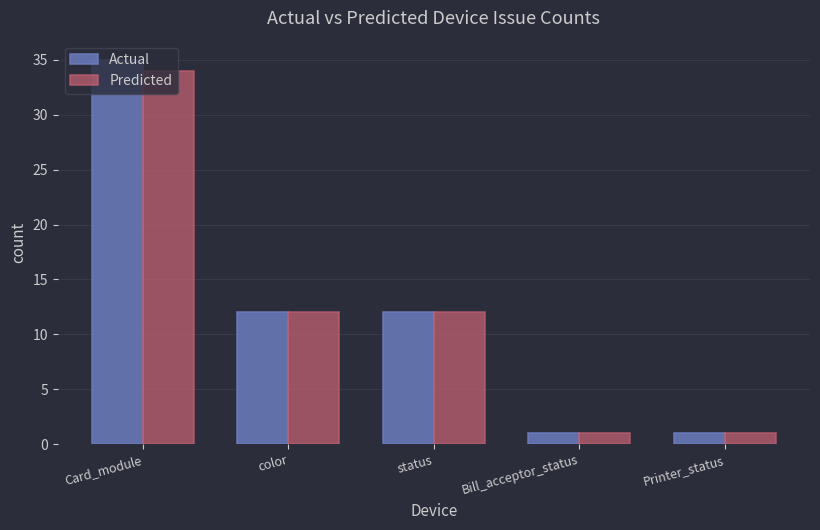

How many groups of bars are there?

5